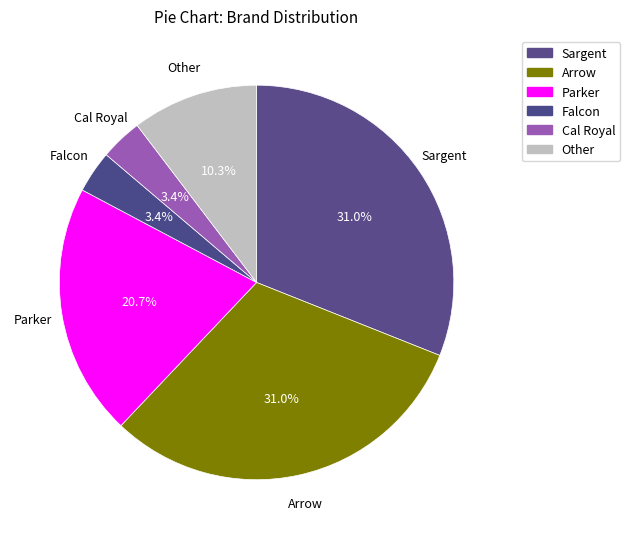

To the nearest percent, what is the average slice percentage?

17%